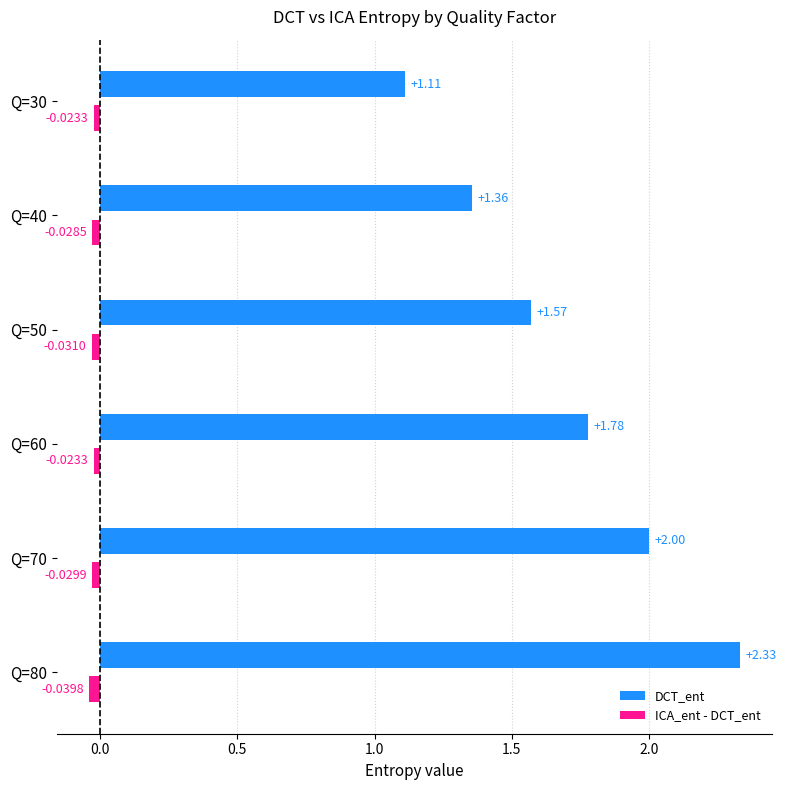

At Q=50, list the series in order from smallest to largest.

ICA_ent - DCT_ent, DCT_ent